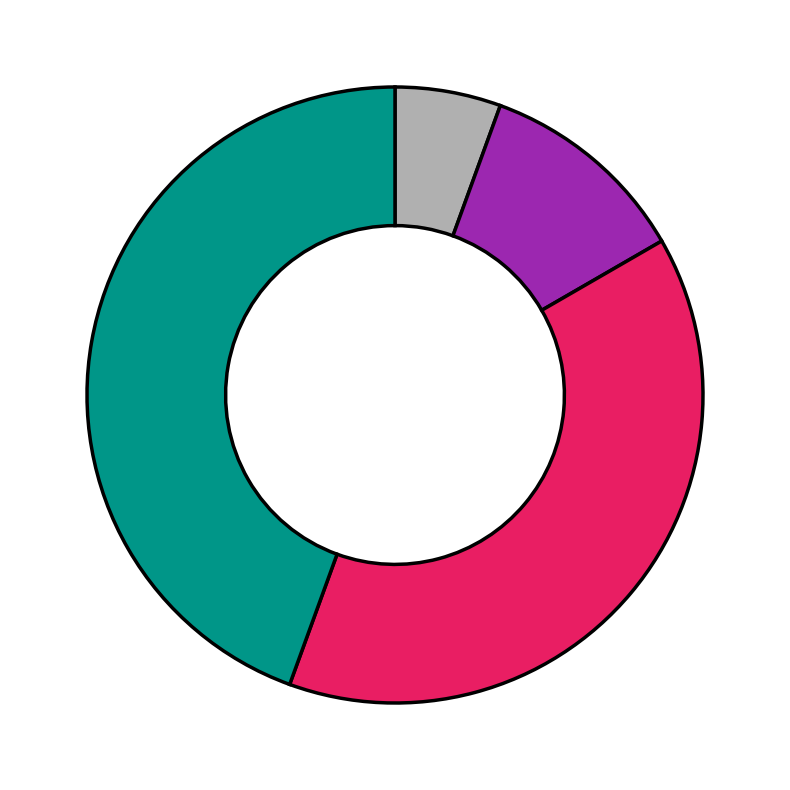

Is there any slice that represents more than half of the pie?

No